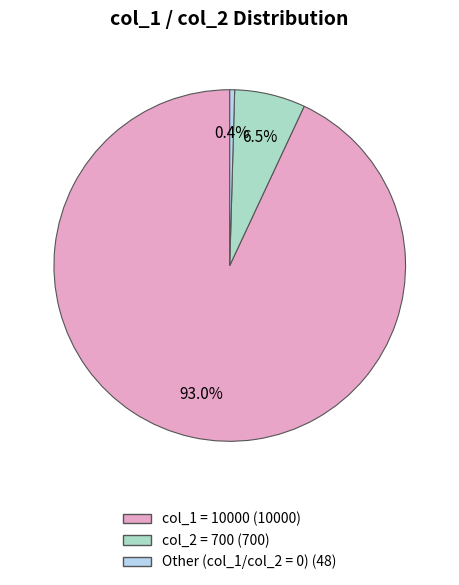

Is there any slice that represents more than half of the pie?

Yes